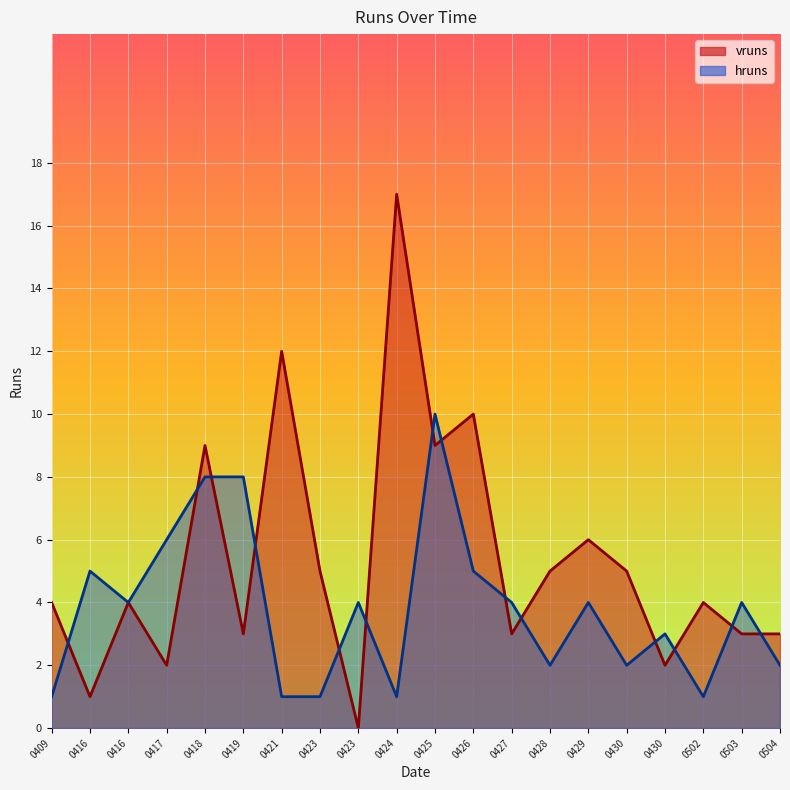

How many lines are shown in the chart?

2